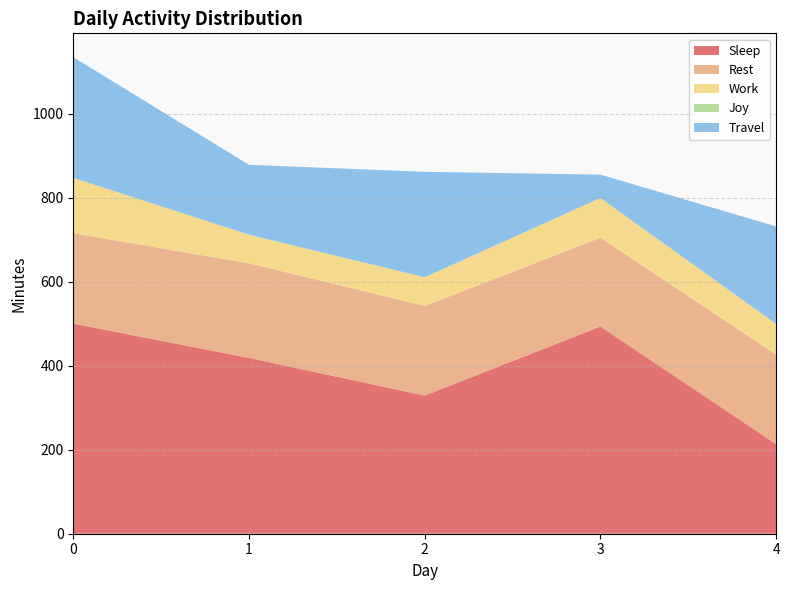

Reading right to left, list all the values displayed in this chart.

Sleep: 4=213.3	3=493.3	2=329.0	1=418.7	0=500.3
Rest: 4=213.0	3=211.3	2=213.3	1=225.3	0=215.0
Work: 4=73.0	3=94.7	2=68.3	1=68.0	0=132.0
Joy: 4=0.0	3=0.0	2=0.0	1=0.0	0=0.0
Travel: 4=232.3	3=55.7	2=251.0	1=166.3	0=287.3